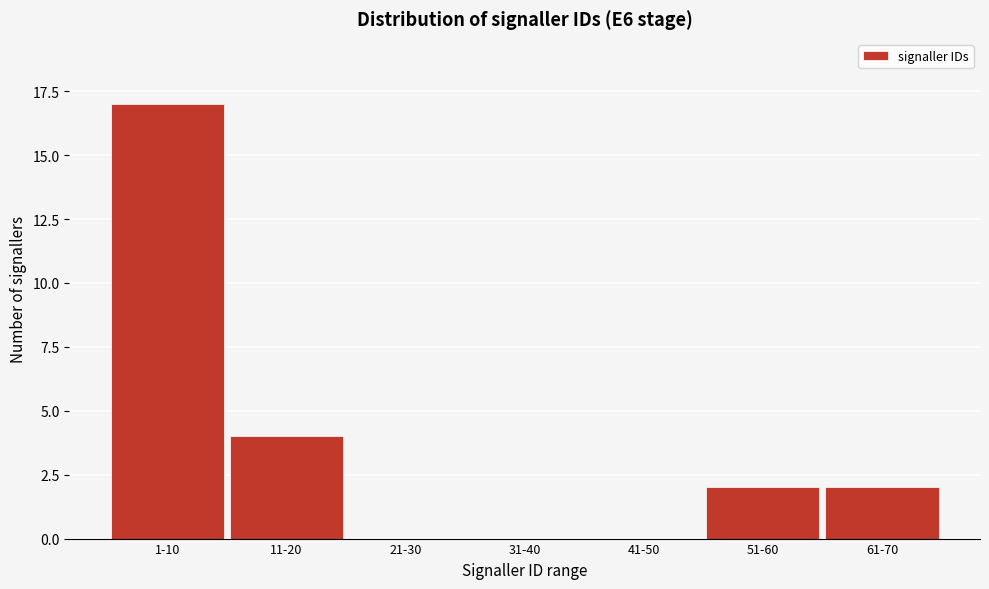

Reading left to right, what are all the values shown in this chart?

1-10=17	11-20=4	21-30=0	31-40=0	41-50=0	51-60=2	61-70=2